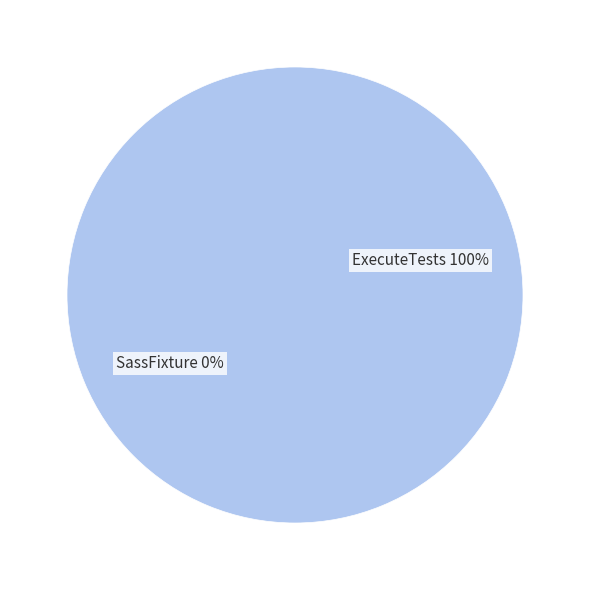

What is the total percentage of ExecuteTests and SassFixture?

100.0%